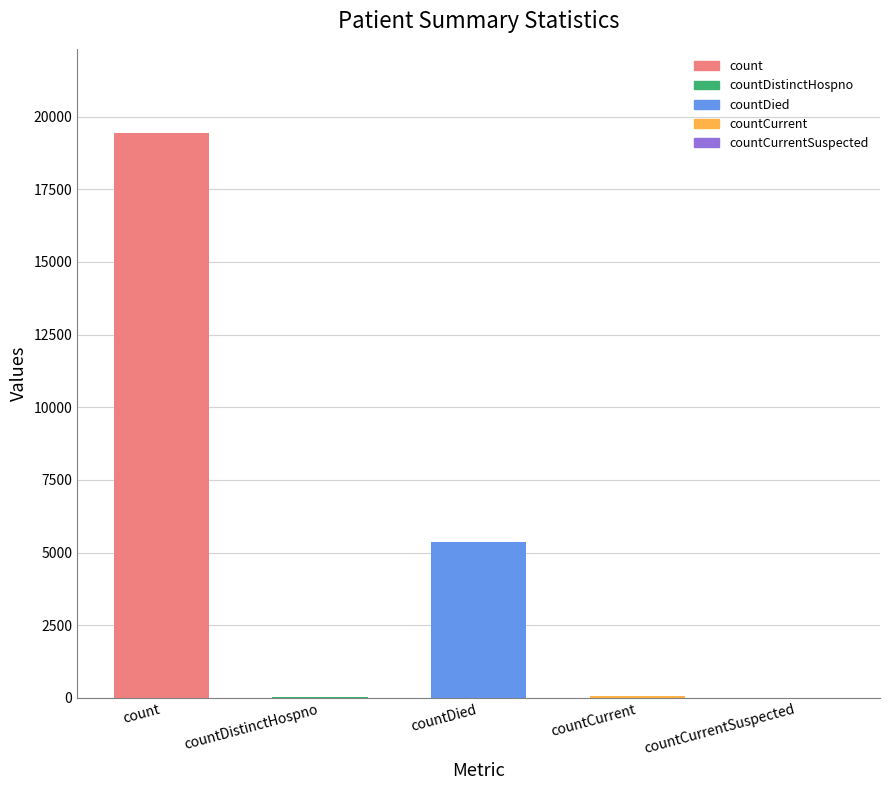

At which label is the value closest to 9710?

countDied